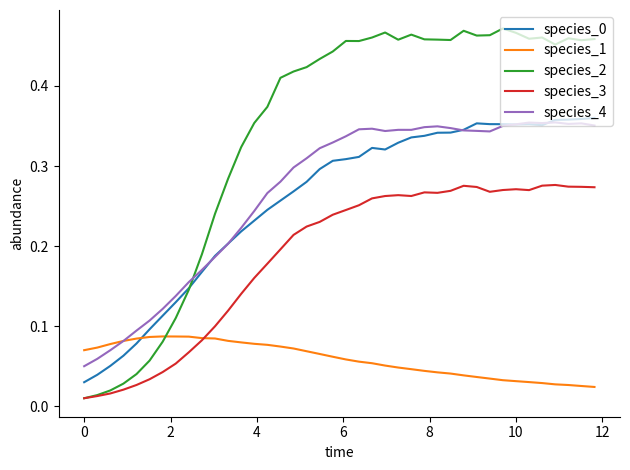

True or false: species_3 and species_4 cross at least once.

False